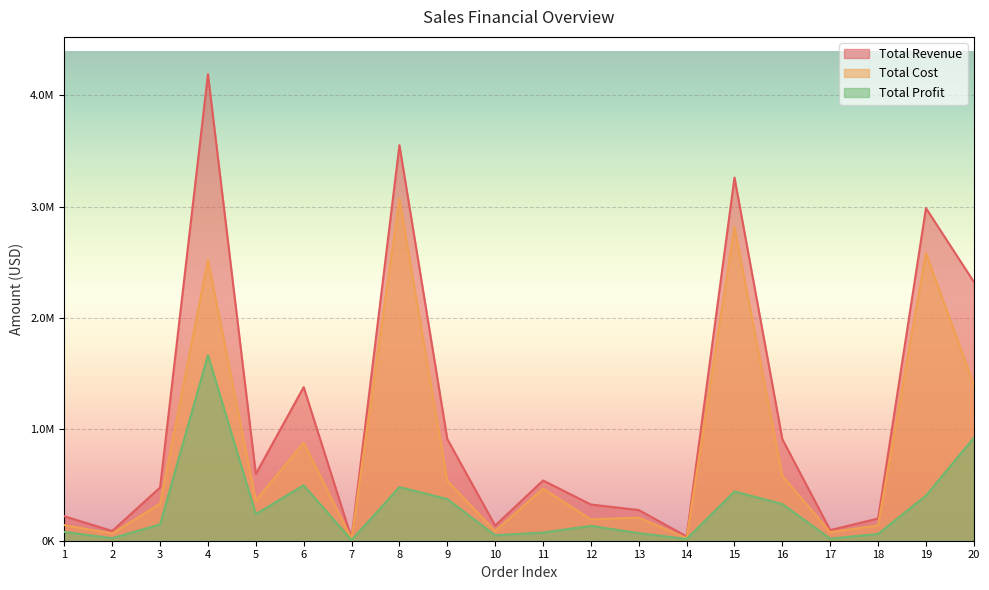

Reading left to right, list all the values displayed in this chart.

Total Revenue: 219562.6	87562.1	477875.3	4188376.0	599401.2	1378712.9	22625.2	3551048.1	912651.4	135491.0	540863.0	325220.7	275327.2	38669.1	3260365.9	911360.3	95076.7	199339.5	2986137.4	2324155.2
Total Cost: 140216.2	64944.2	331349.5	2522701.4	361025.4	880467.8	16781.0	3069595.7	538669.3	86526.7	467532.6	191953.2	207046.5	22823.4	2818324.3	582009.1	76644.2	138218.1	2581275.8	1399862.3
Total Profit: 79346.5	22617.8	146525.8	1665674.6	238375.8	498245.0	5844.2	481452.4	373982.1	48964.3	73330.4	133267.4	68280.8	15845.6	442041.6	329351.2	18432.5	61121.3	404861.6	924292.9